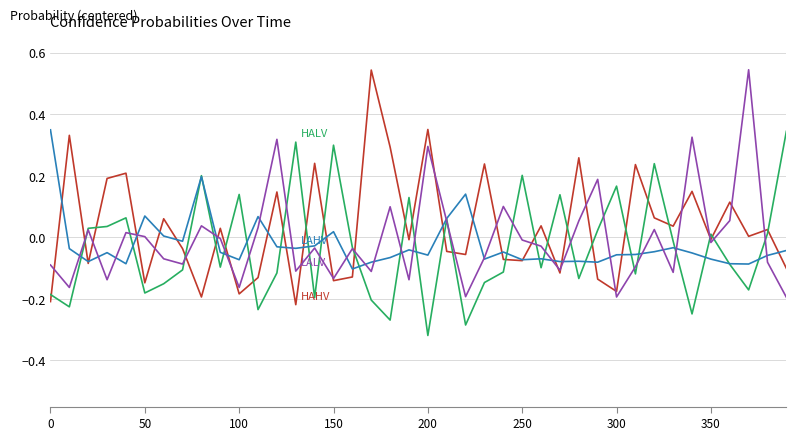

How many lines are shown in the chart?

4